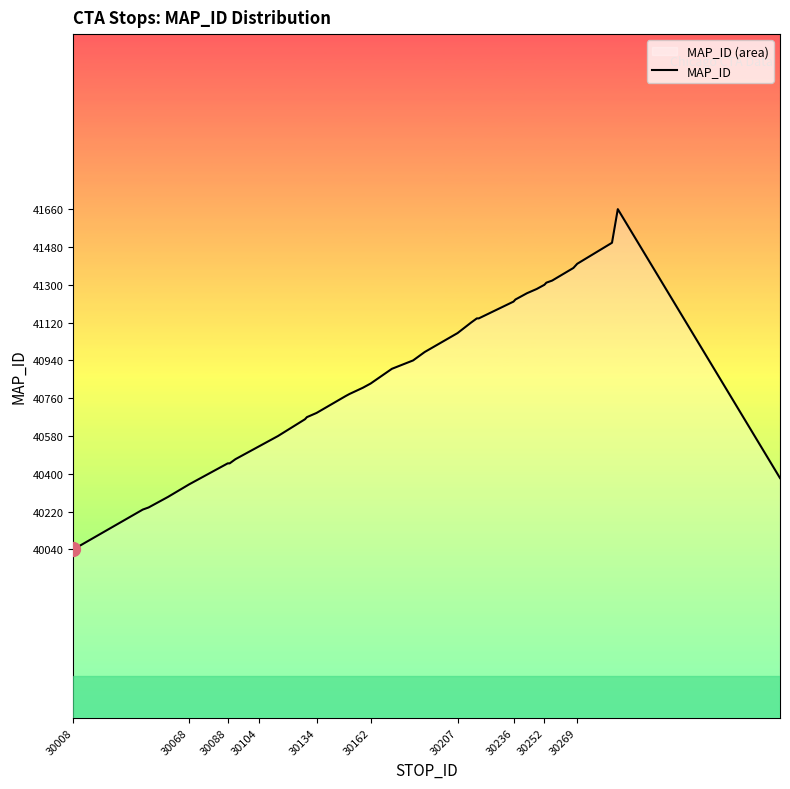

True or false: the data shows 18295 at 30134.

False